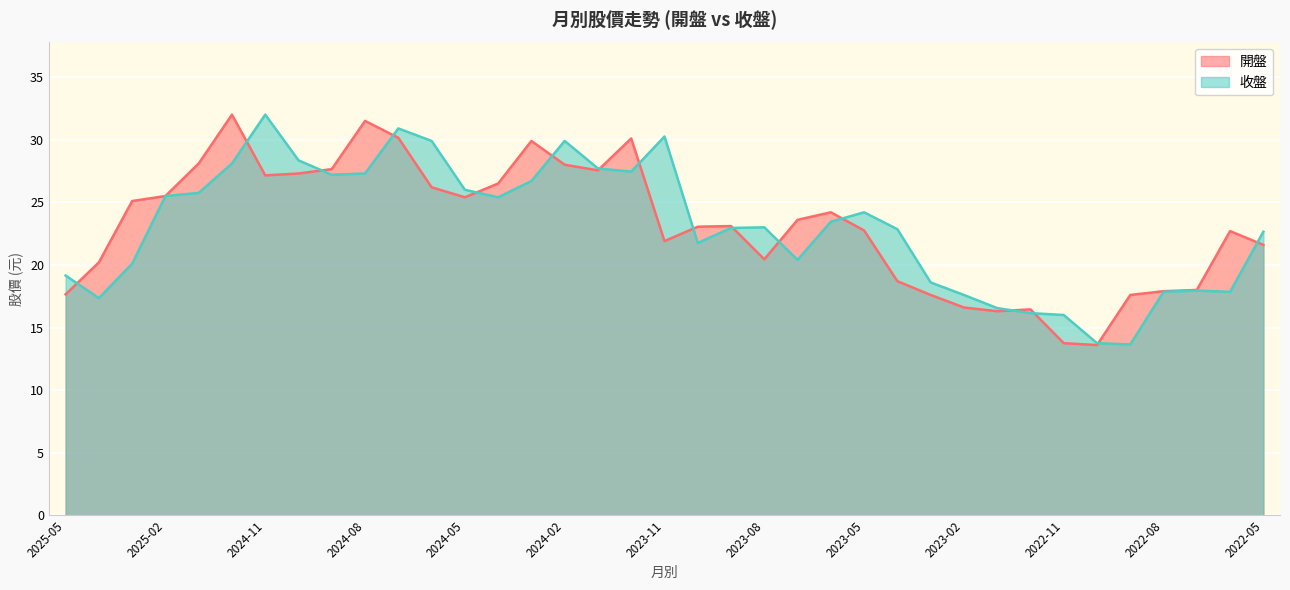

How many lines are shown in the chart?

2